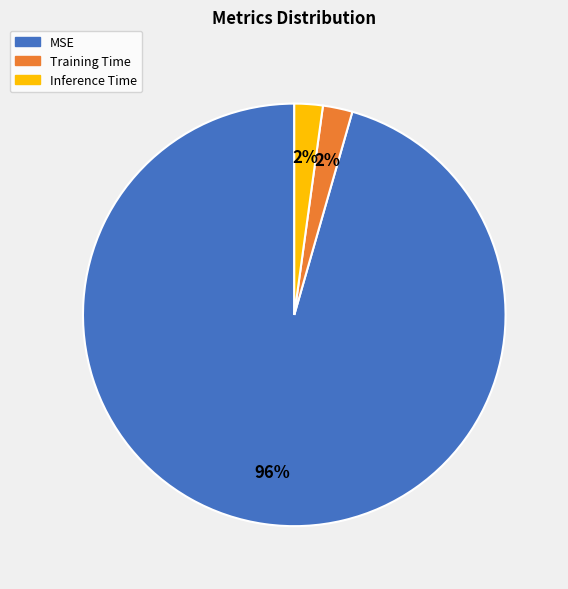

To the nearest percent, what portion does MSE represent?

96%